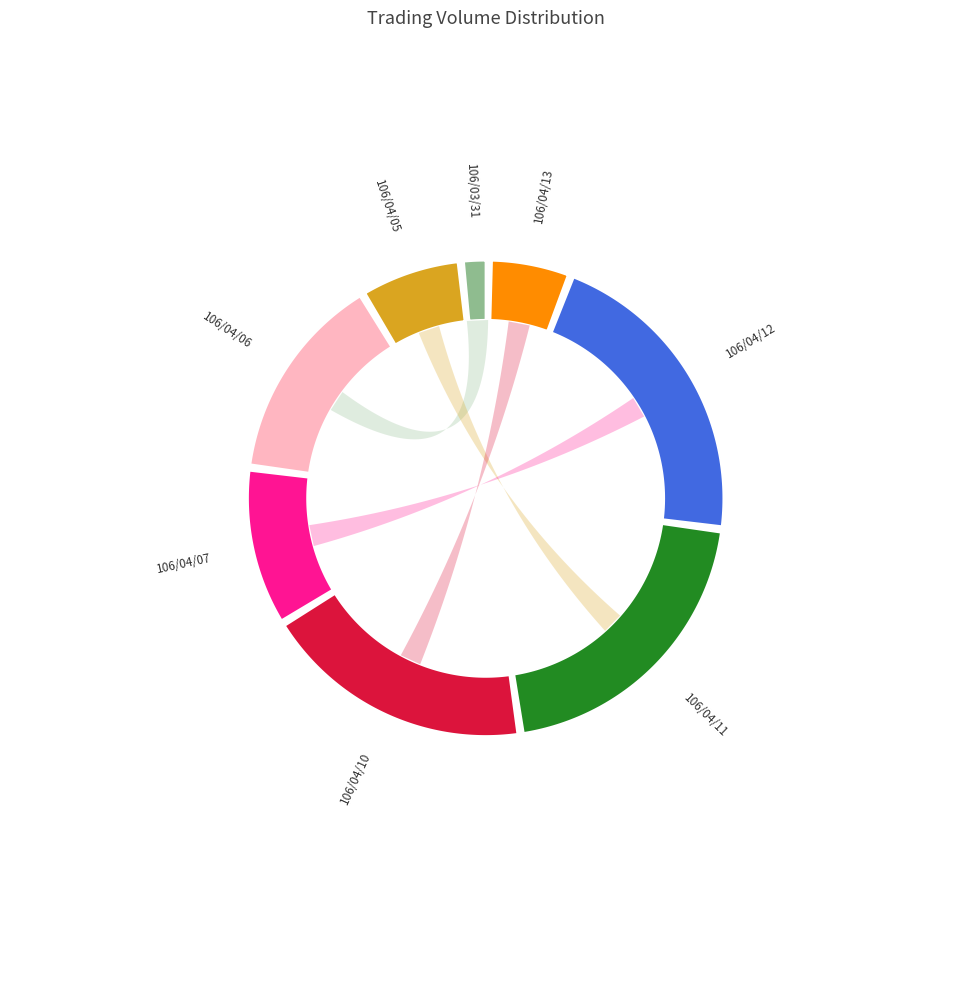

What is the smallest slice in the pie chart?

106/03/31